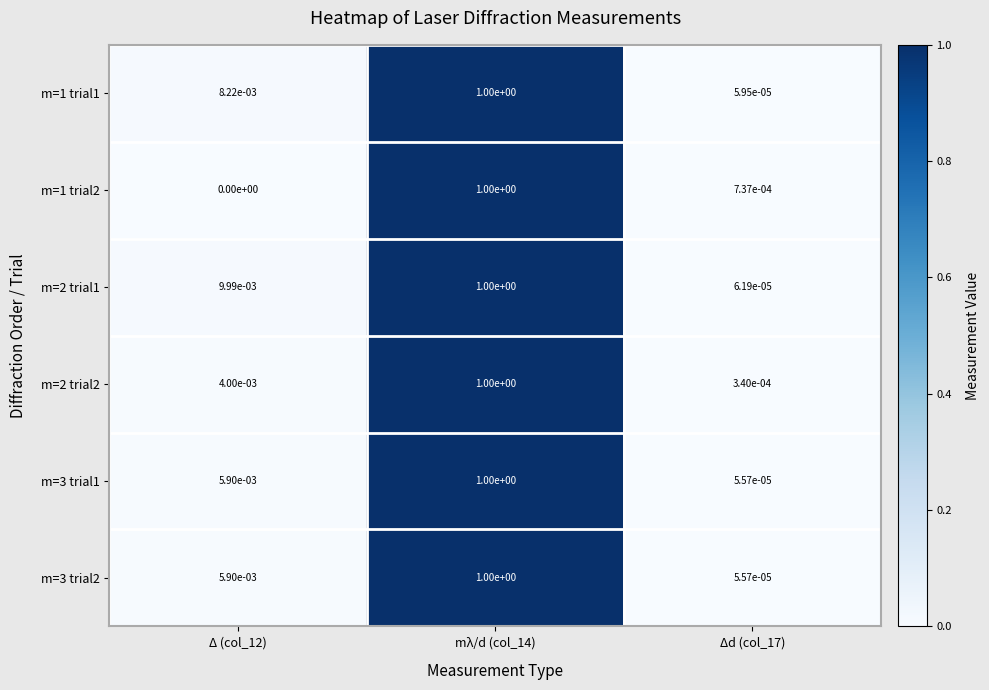

Is the value of m=3 trial2 at Δ (col_12) greater than the value of m=2 trial2 at mλ/d (col_14)?

No